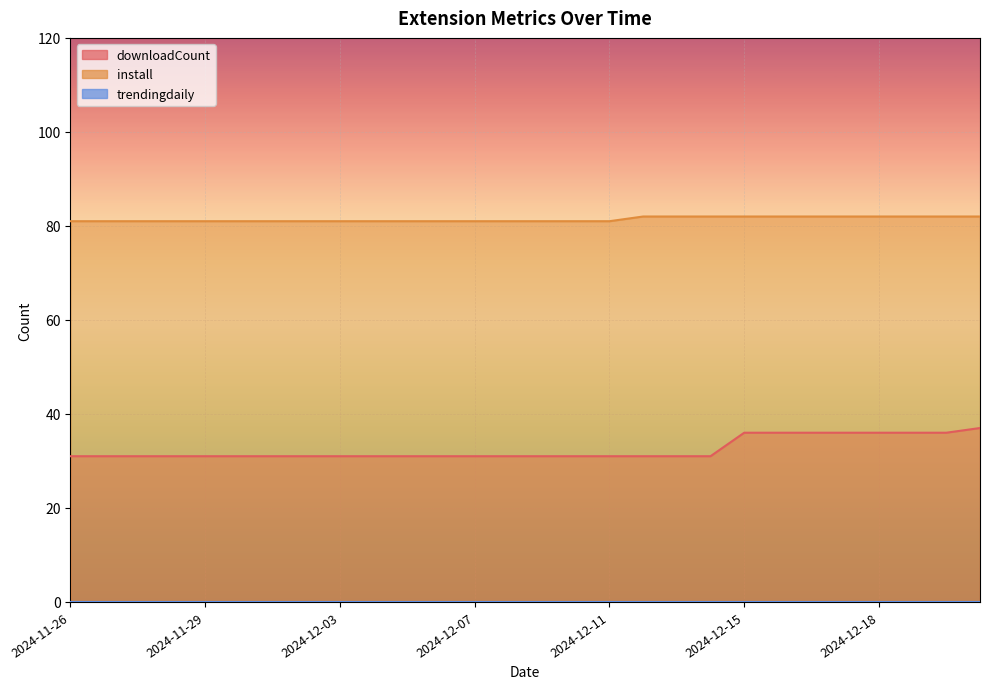

True or false: downloadCount and install cross at least once.

False